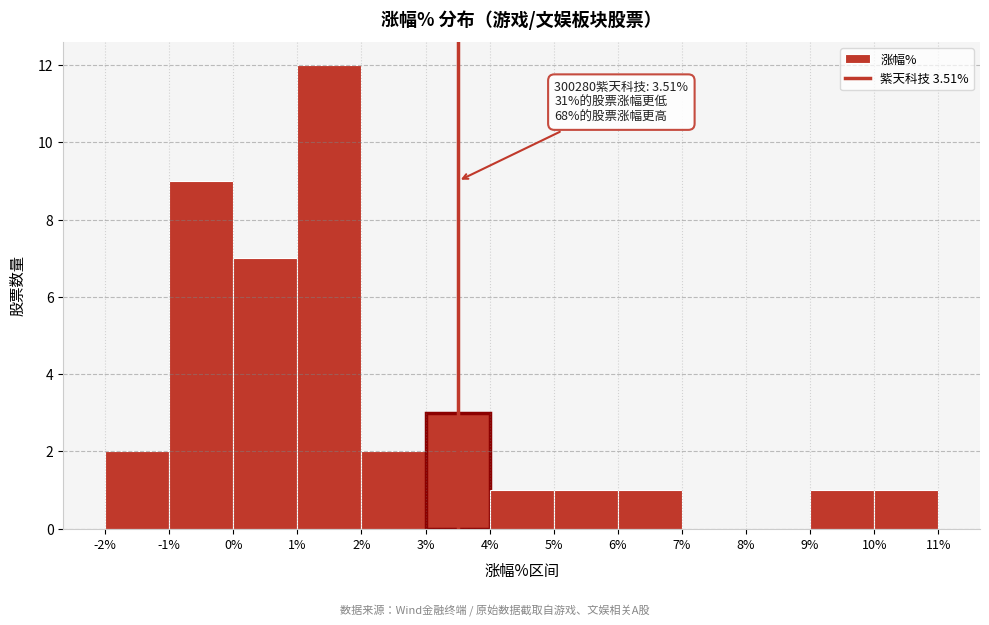

Which range on the x-axis has the tallest bar?

1% to 2%